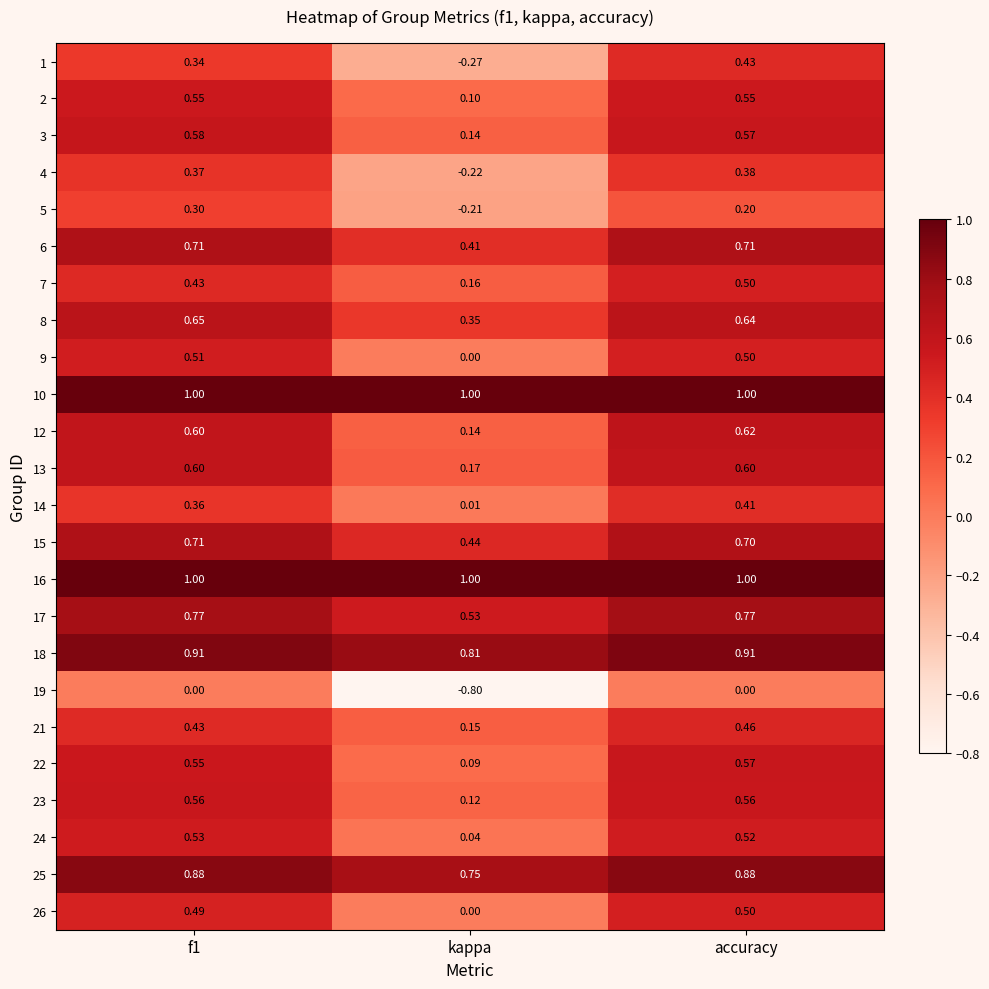

At which category is the sum across all series the highest?

accuracy